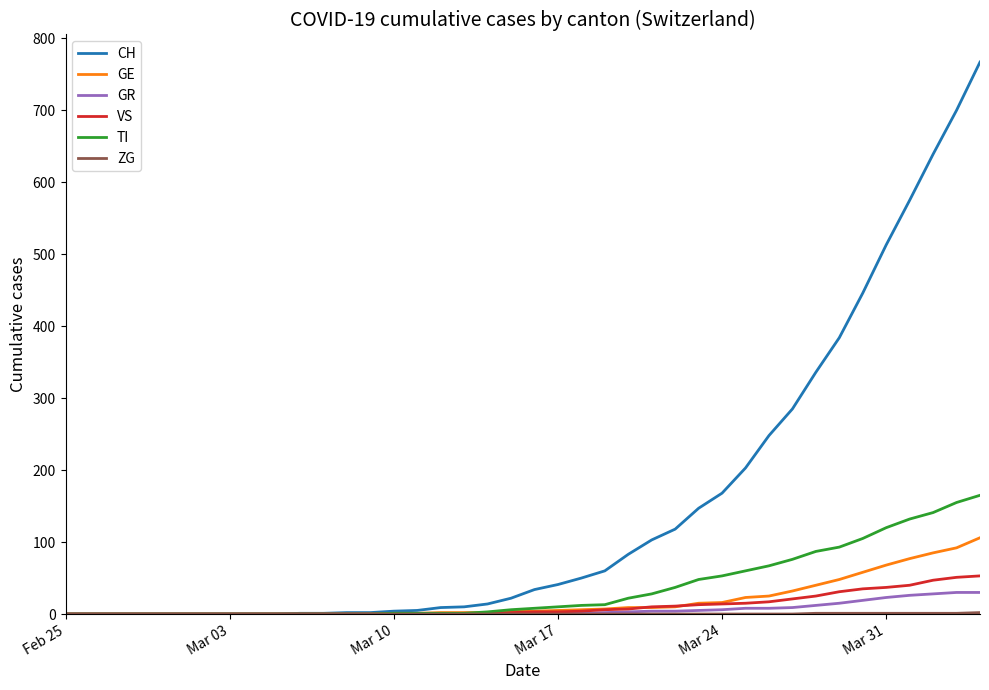

Which series has the largest range (max minus min)?

CH